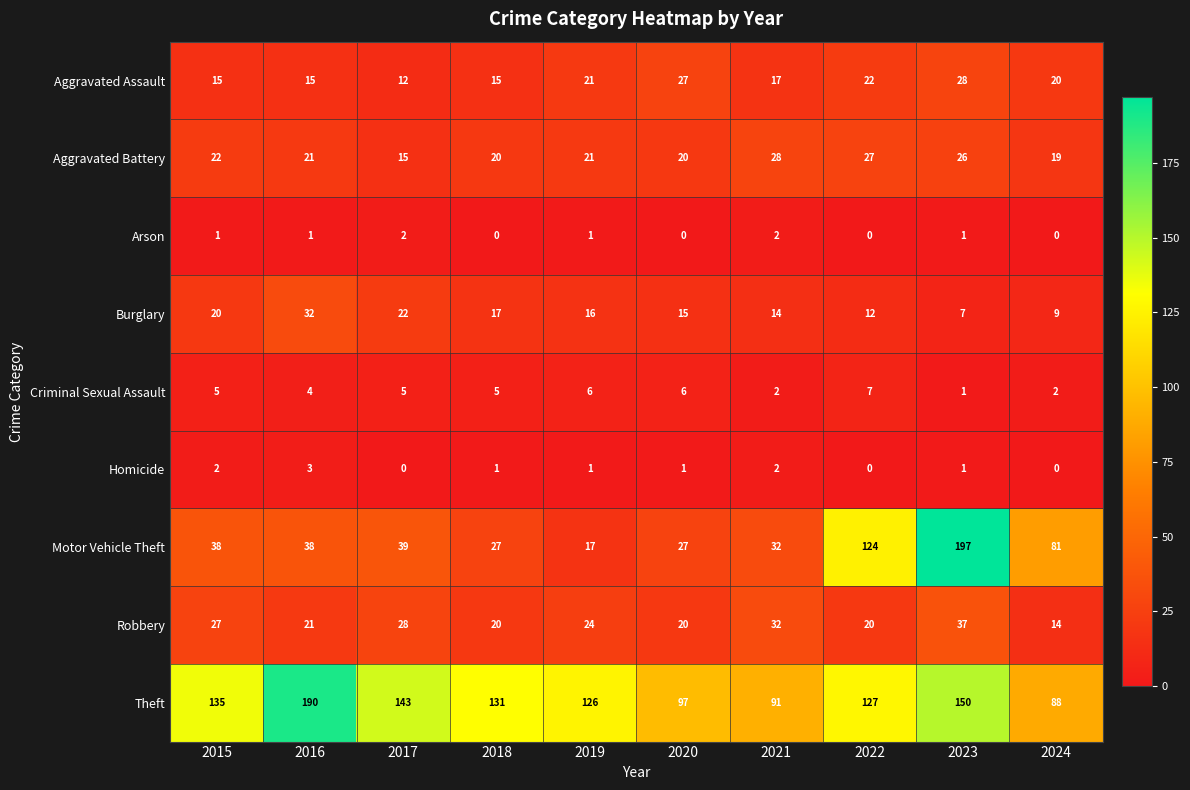

Between 2023 and 2024, which series saw the biggest shift?

Motor Vehicle Theft